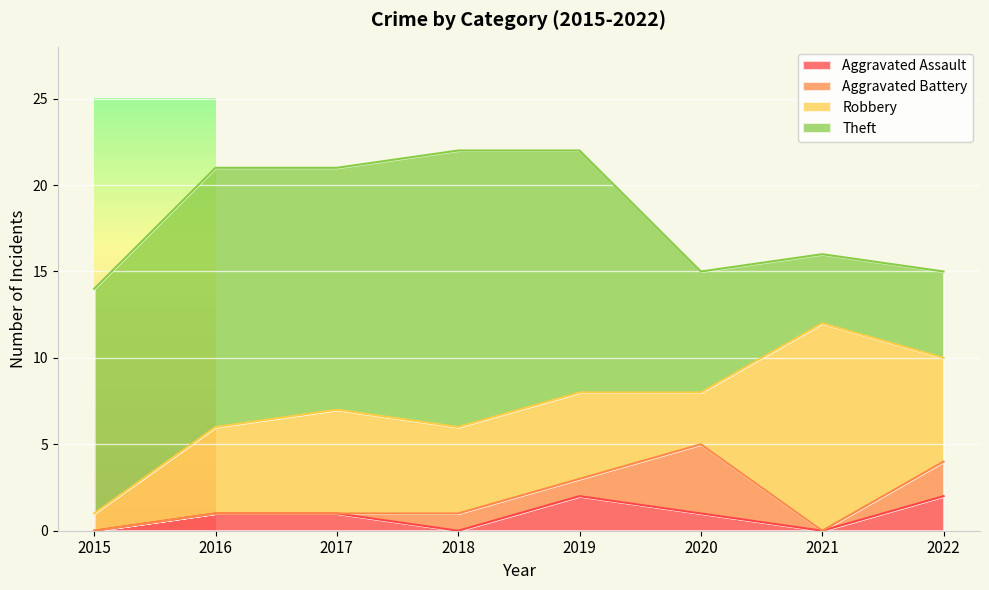

True or false: Aggravated Battery has more than 1 interior local peaks.

False